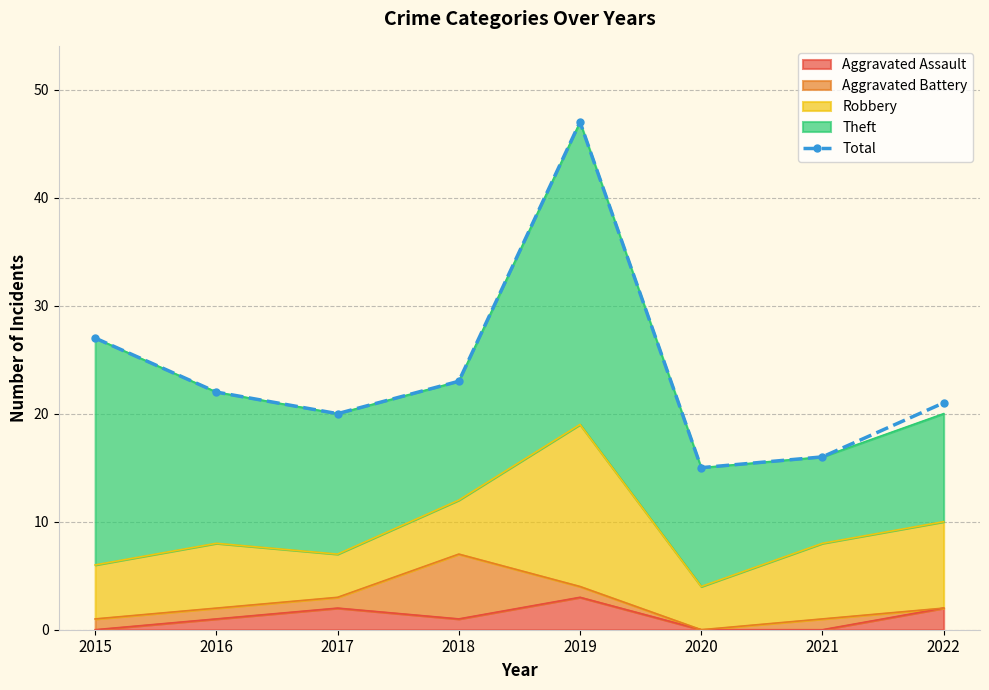

Is it true that the value at 2015 is 8?

False